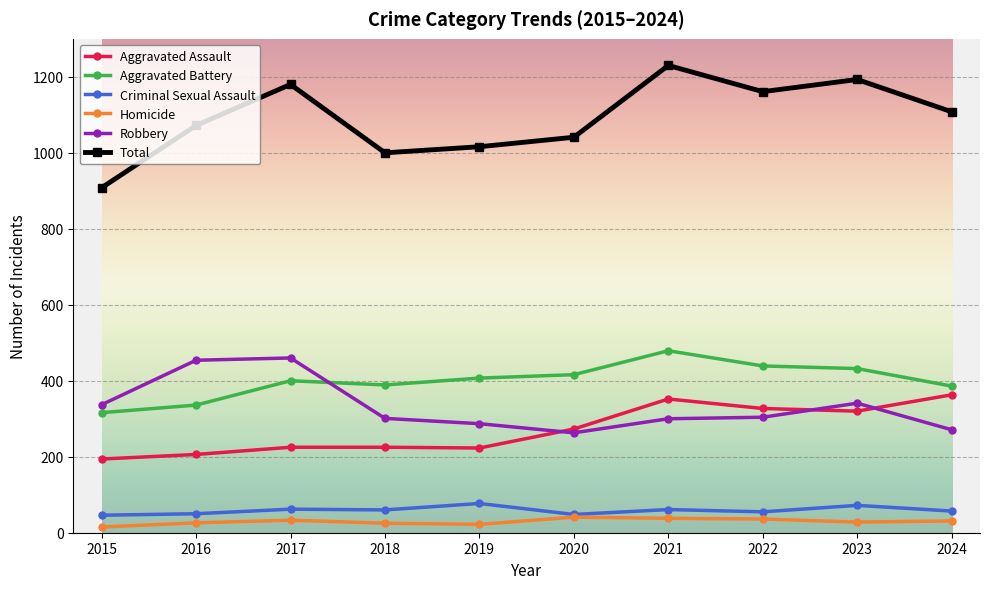

How many lines are shown in the chart?

6